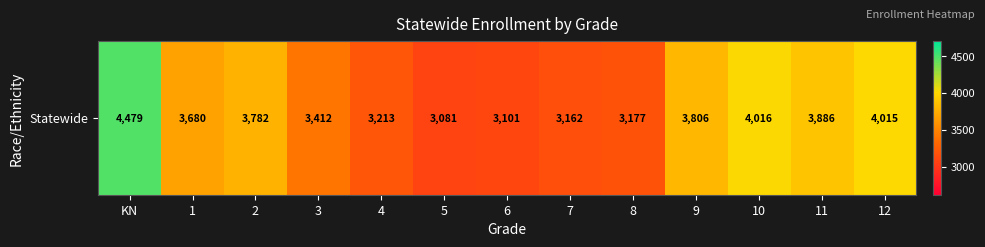

Reading left to right, extract all data points from this chart.

4479	3680	3782	3412	3213	3081	3101	3162	3177	3806	4016	3886	4015